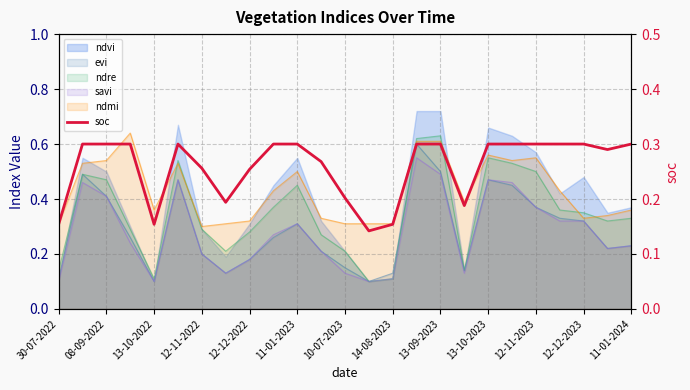

True or false: the data shows 0.3 at 10-07-2023.

False